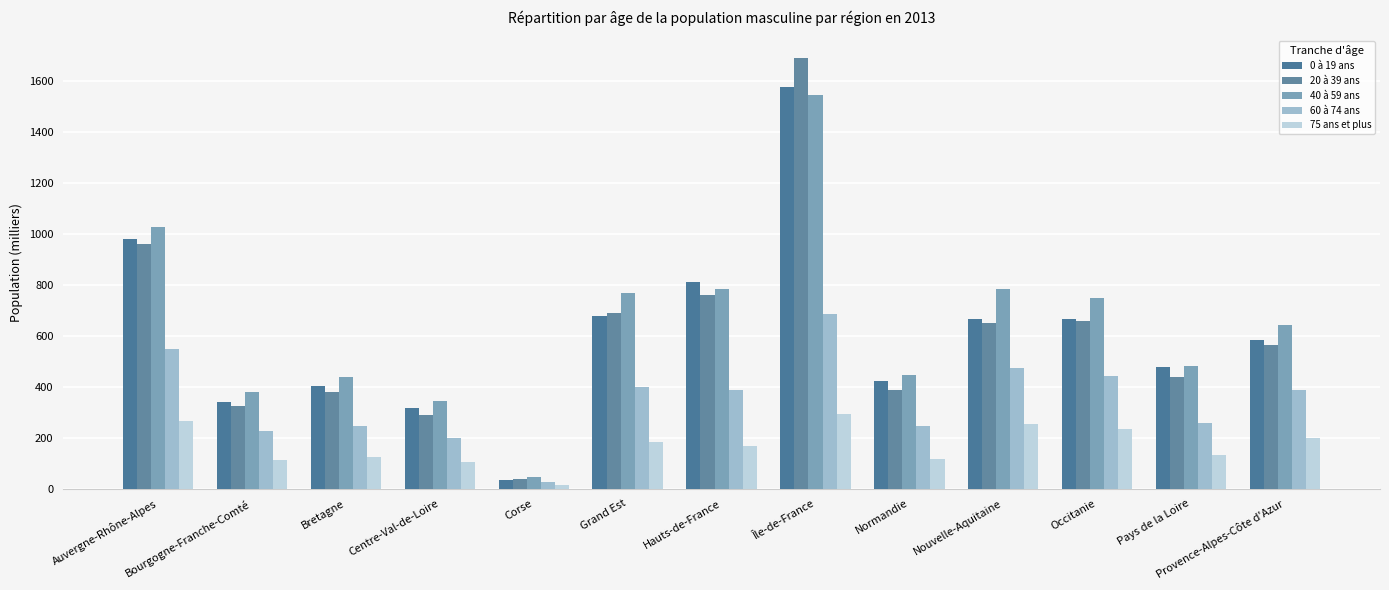

How many data points in 20 à 39 ans are above 563?

7